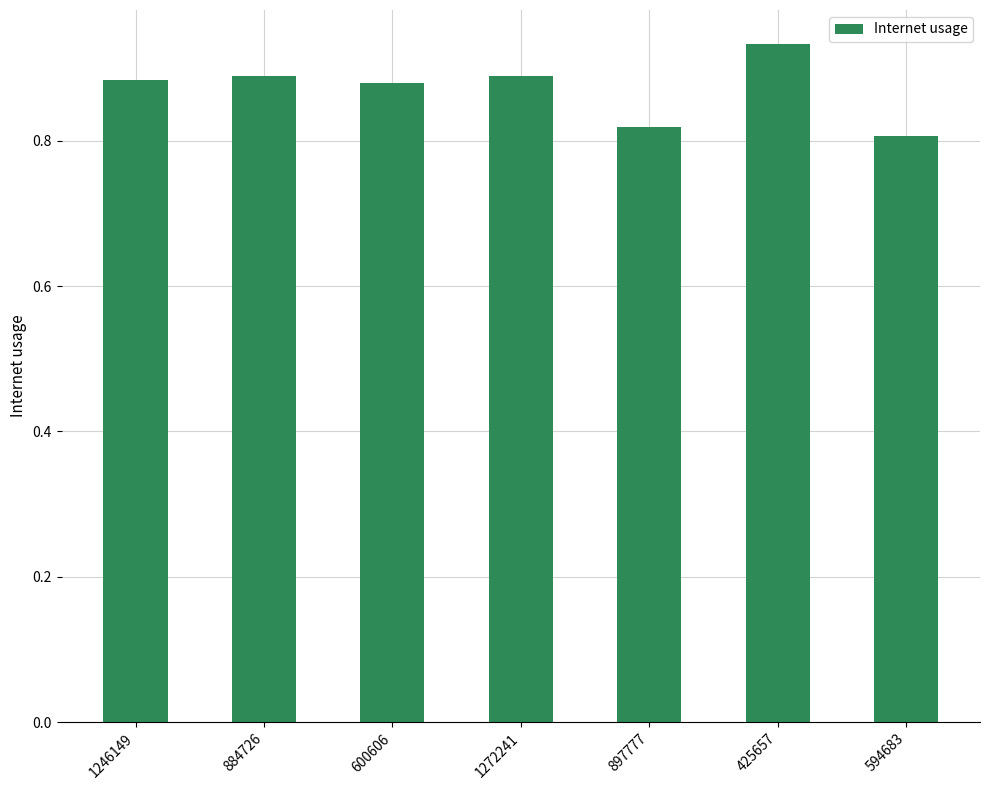

True or false: the data shows 0.2 at 884726.

False